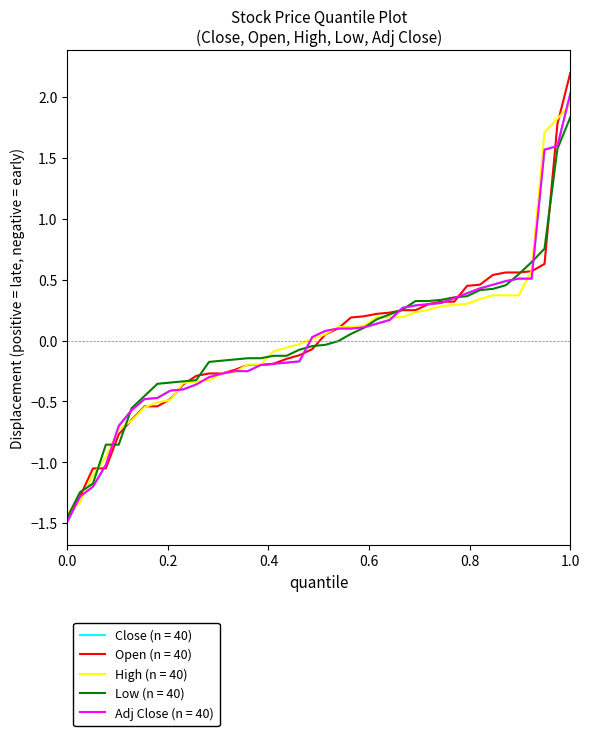

Does the chart have visible grid lines?

No